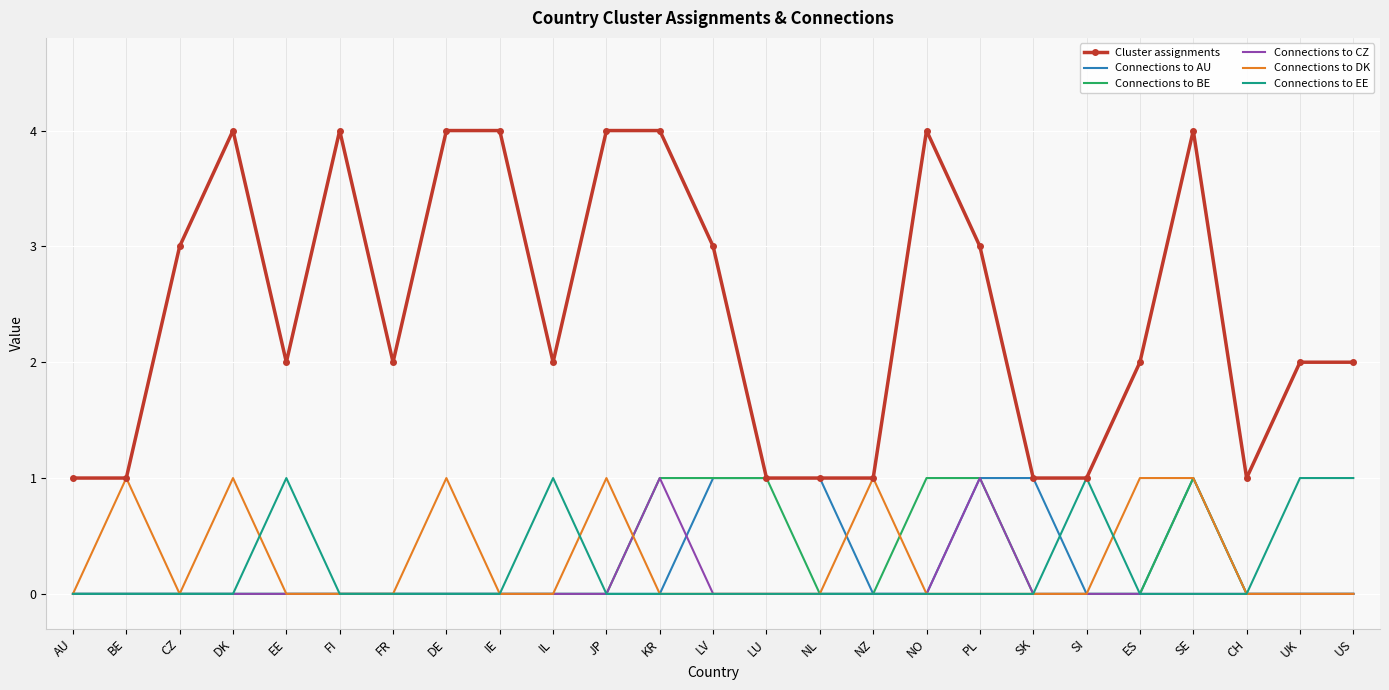

Which series has the largest range (max minus min)?

Cluster assignments